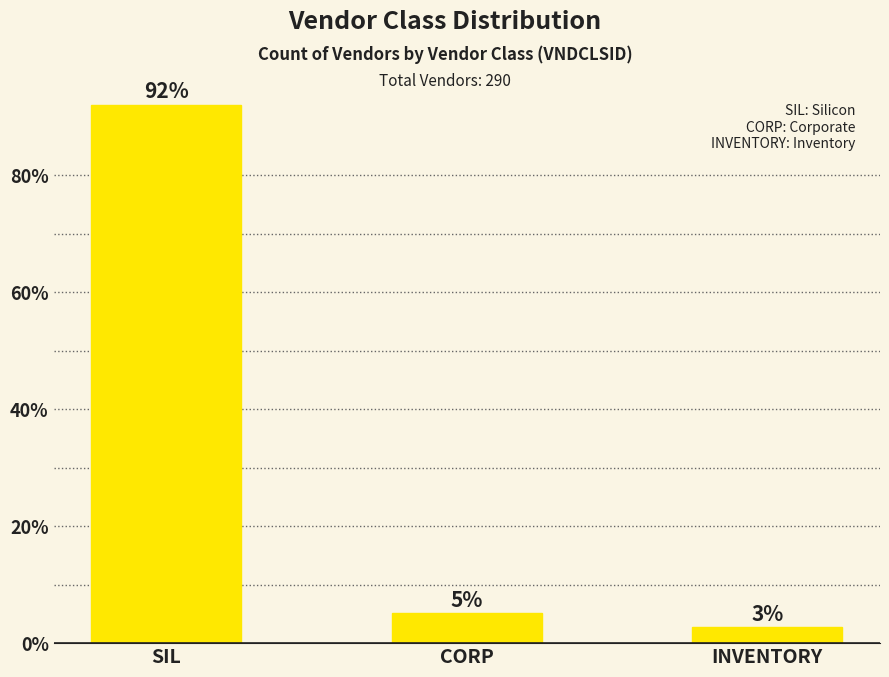

How many bars are there in total?

3